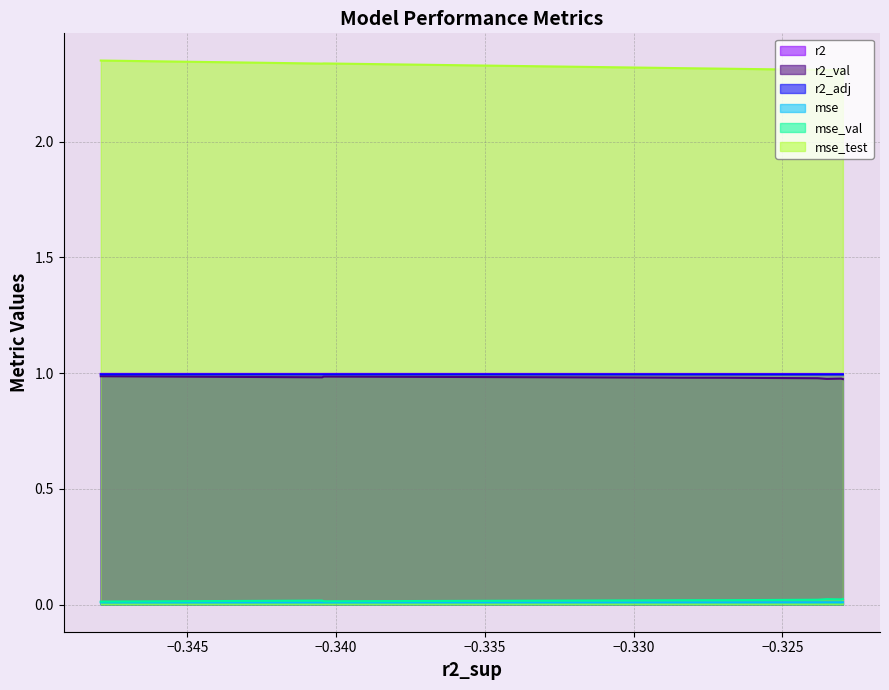

At how many categories does at least one series exceed 0?

10